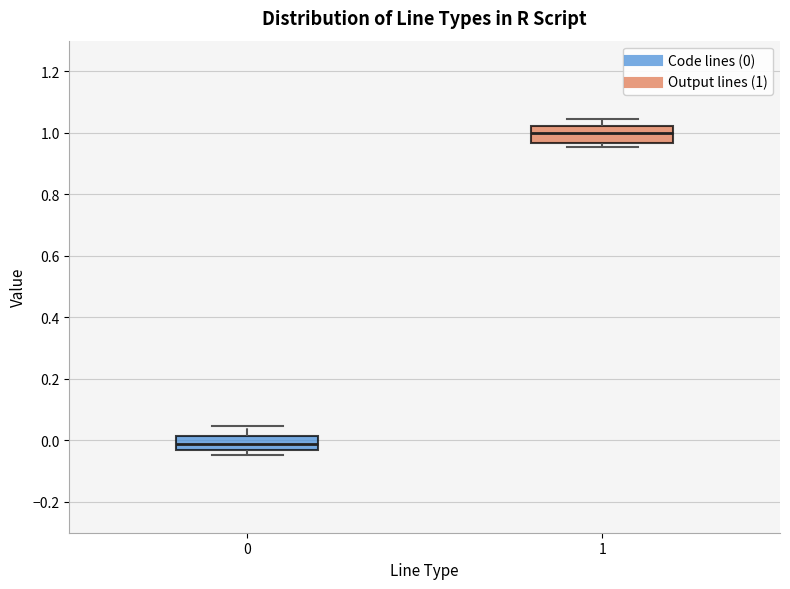

Where does the median line of the box at x = 1 sit on the y-axis? The values are not printed on the chart, so give them approximately, as read against the axis.

1.00